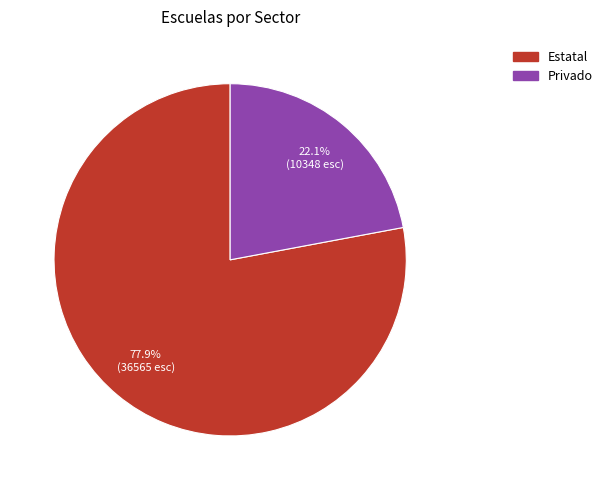

To the nearest percent, what percentage of the pie is Privado?

22%